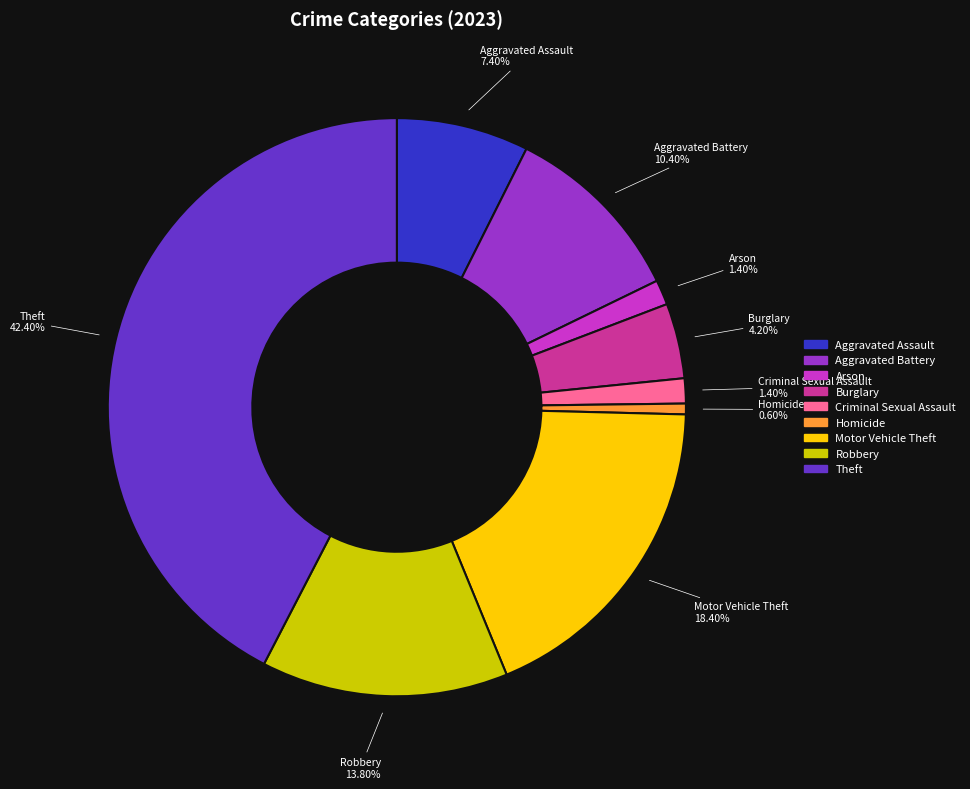

Which slice is the largest?

Theft